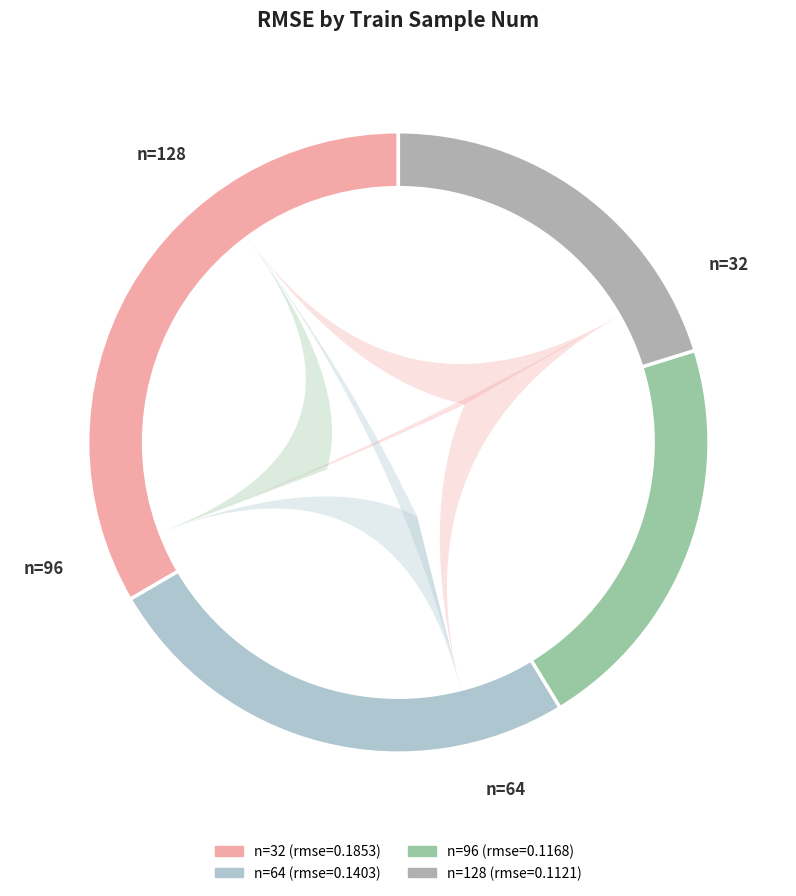

Between 96 and 128, which is larger?

96